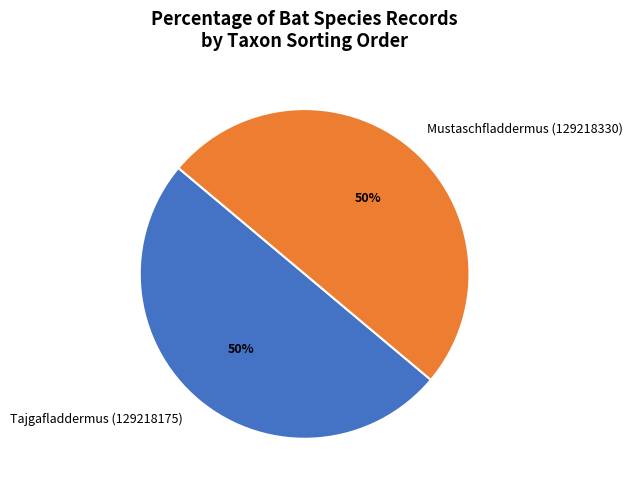

To the nearest percent, what percentage of the pie is Tajgafladdermus (129218175)?

50%